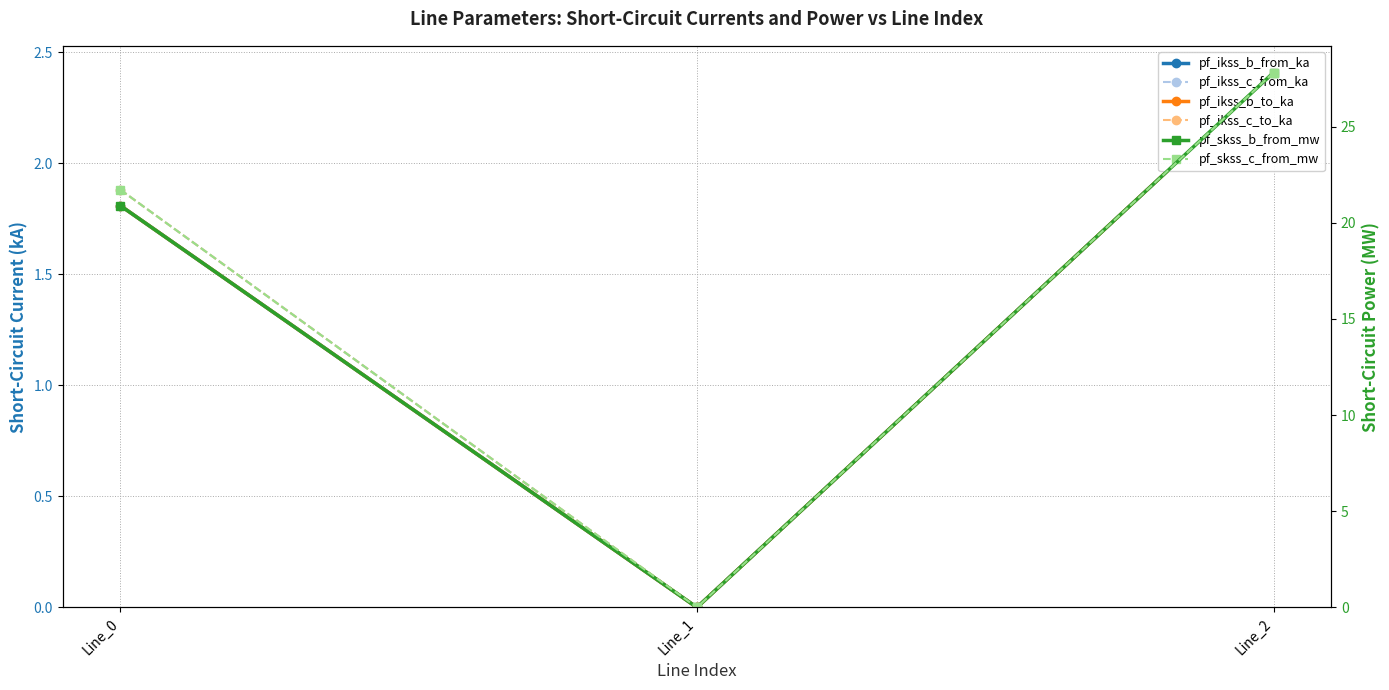

True or false: pf_skss_c_from_mw has a value of 0.0 at Line_1.

True